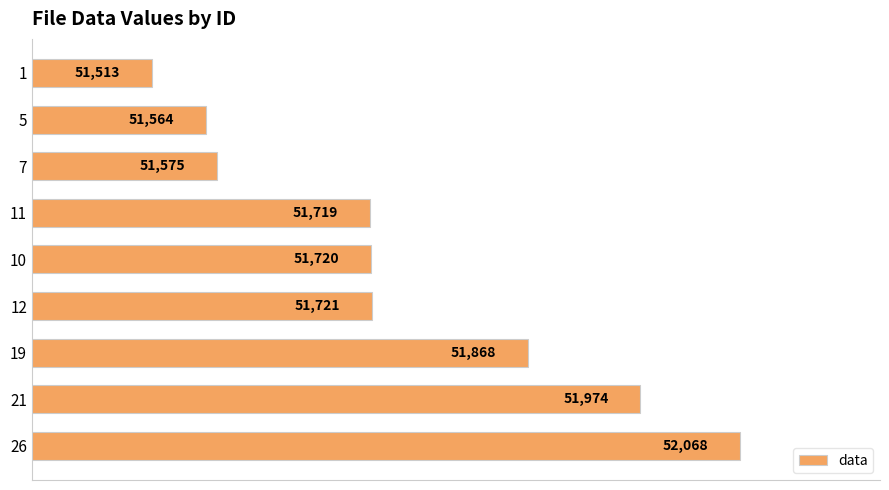

What is the difference between the second highest and second lowest values?

410